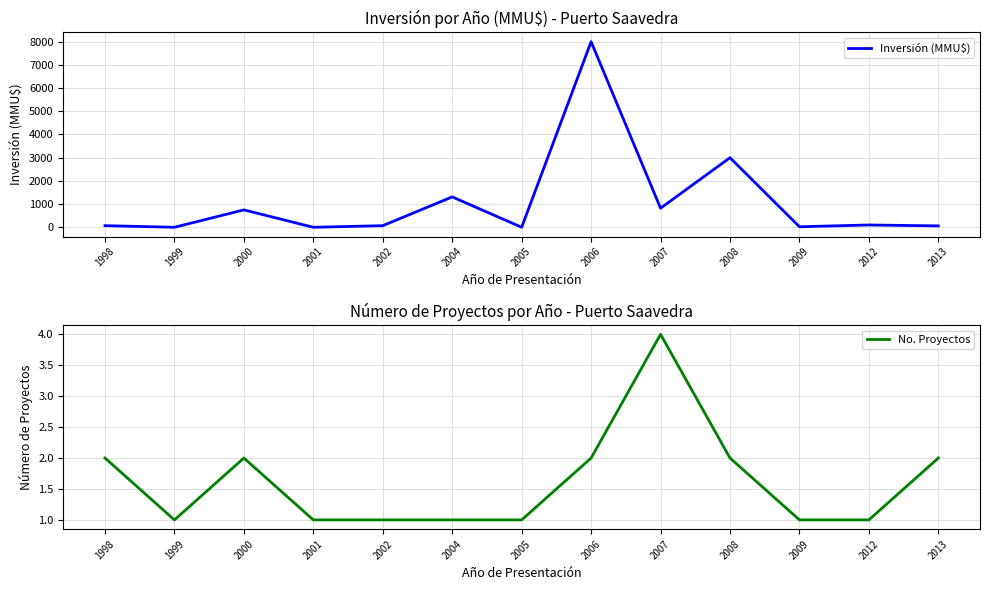

What is the sum of all No. Proyectos values?

21